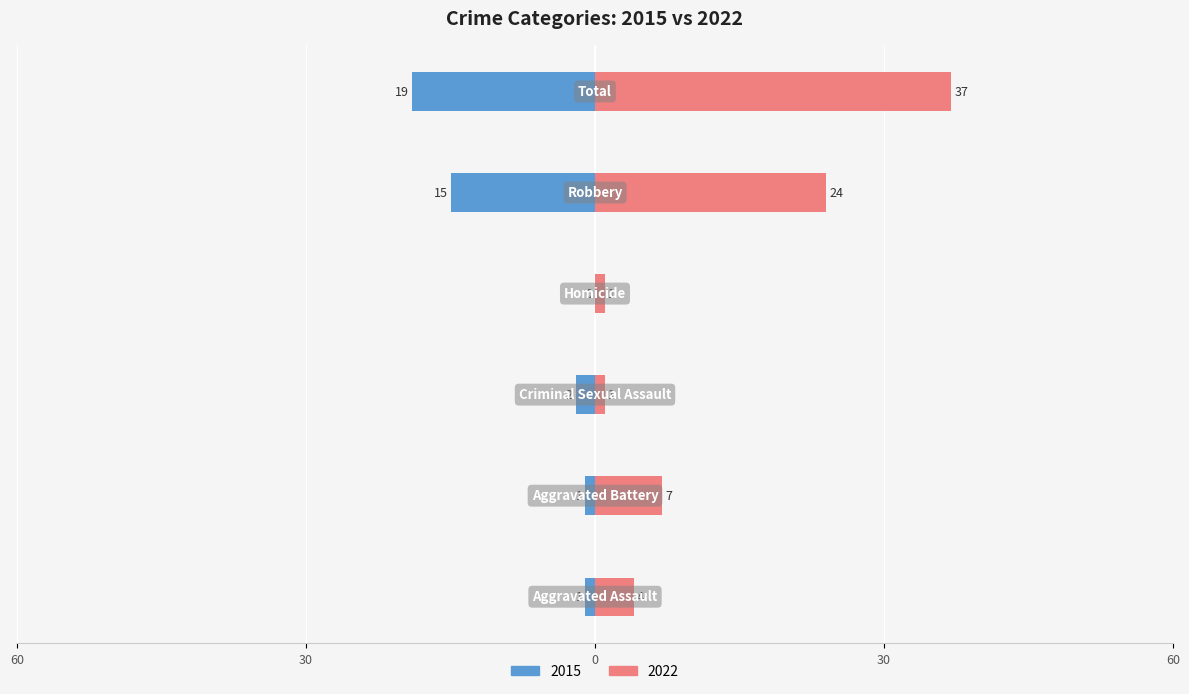

How many bars are there in total?

12